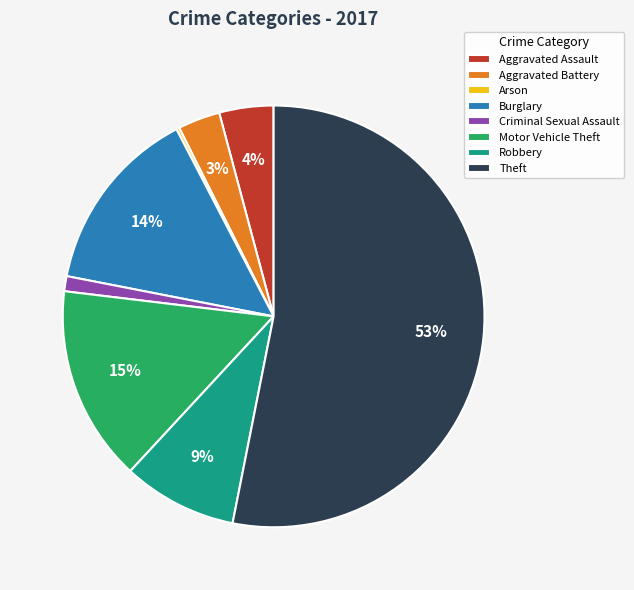

To the nearest percent, what percentage of the pie is Criminal Sexual Assault?

1%